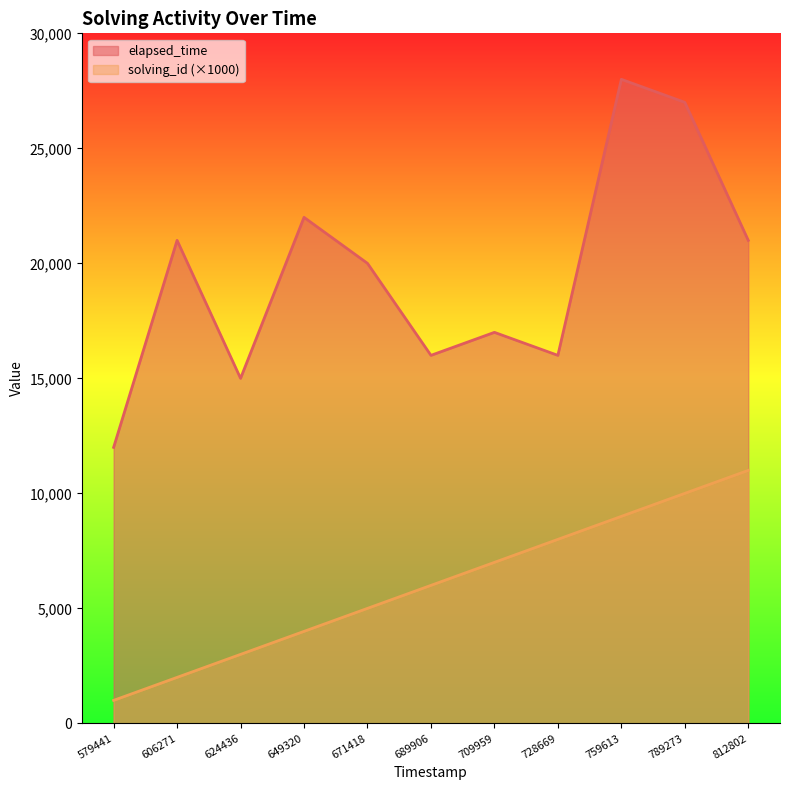

Reading left to right, what are all the values shown in this chart?

solving_id: 1000	2000	3000	4000	5000	6000	7000	8000	9000	10000	11000
elapsed_time: 12000	21000	15000	22000	20000	16000	17000	16000	28000	27000	21000